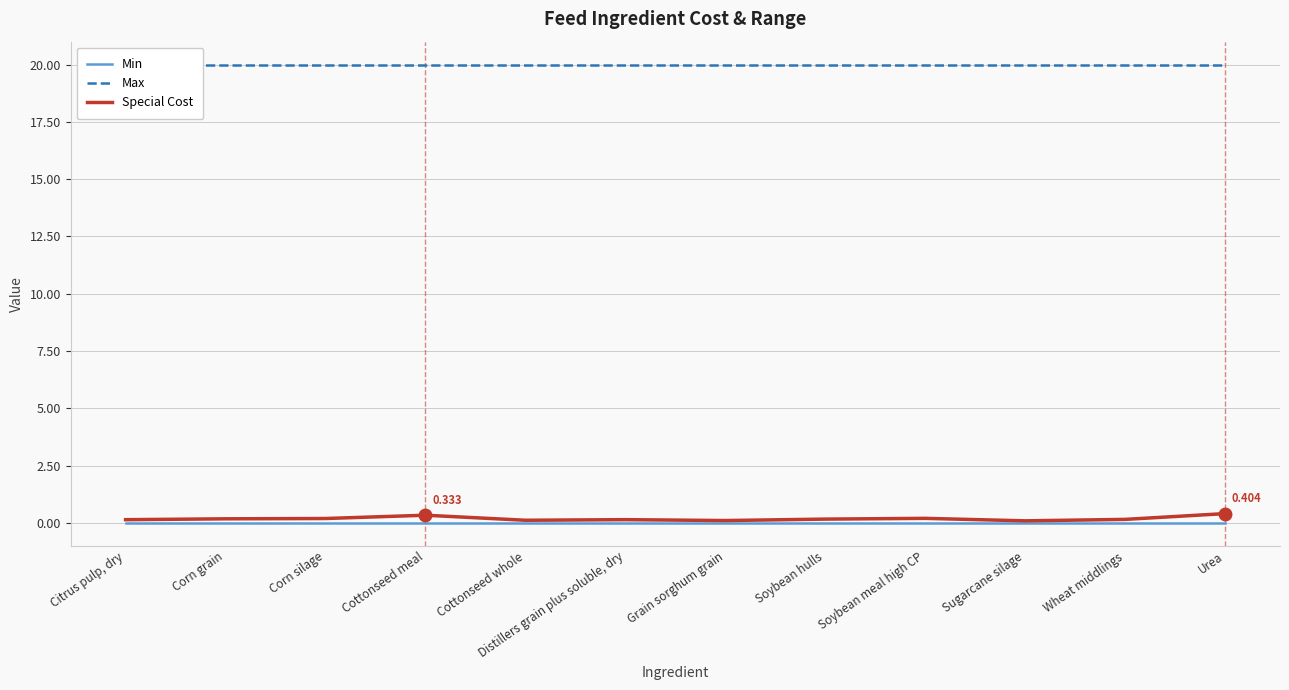

At which category is the sum across all series the highest?

Urea